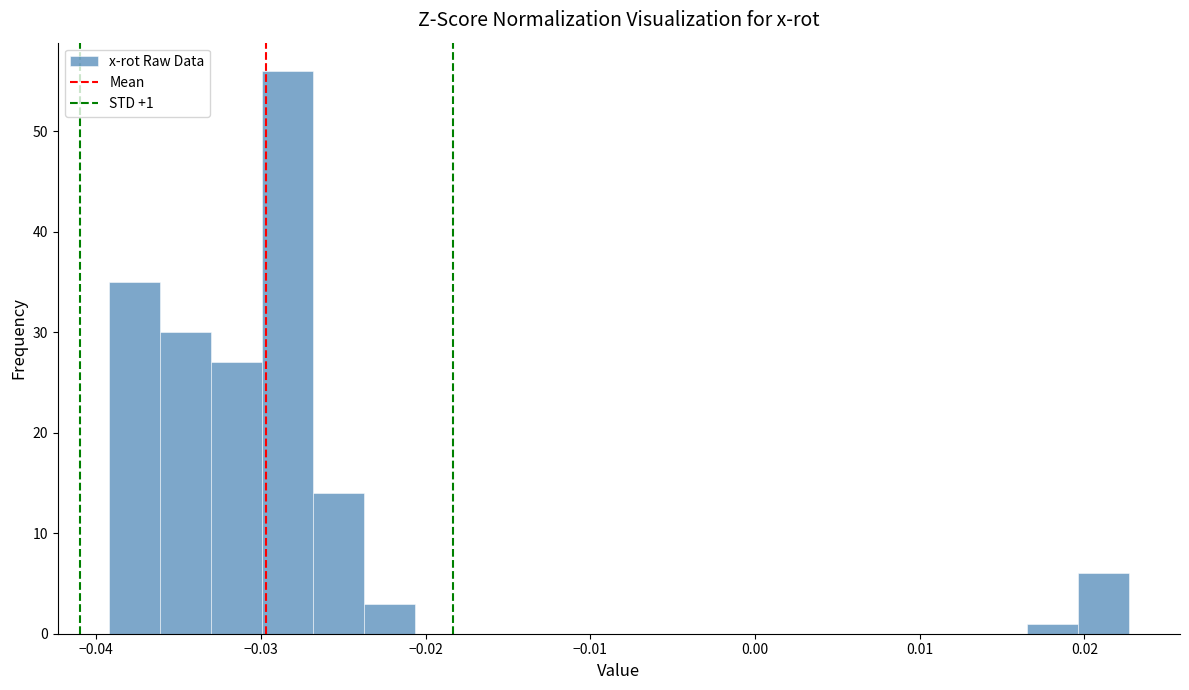

Read against the x-axis, roughly where is the centre of the tallest bar?

-0.028